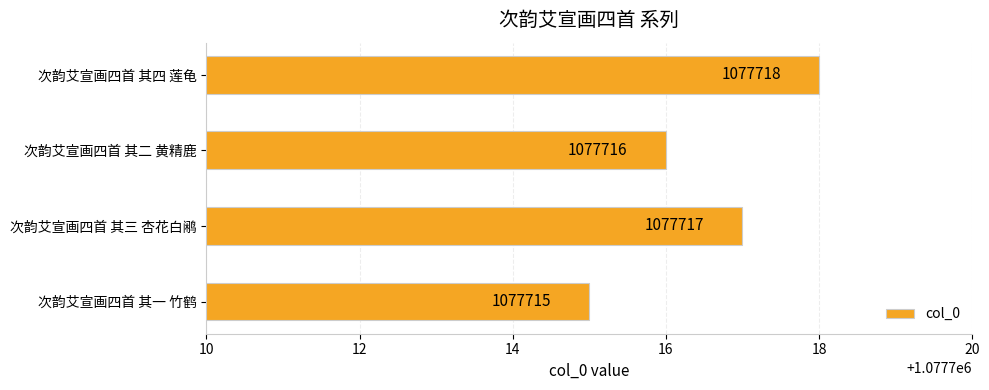

What is the greatest value displayed?

1077718